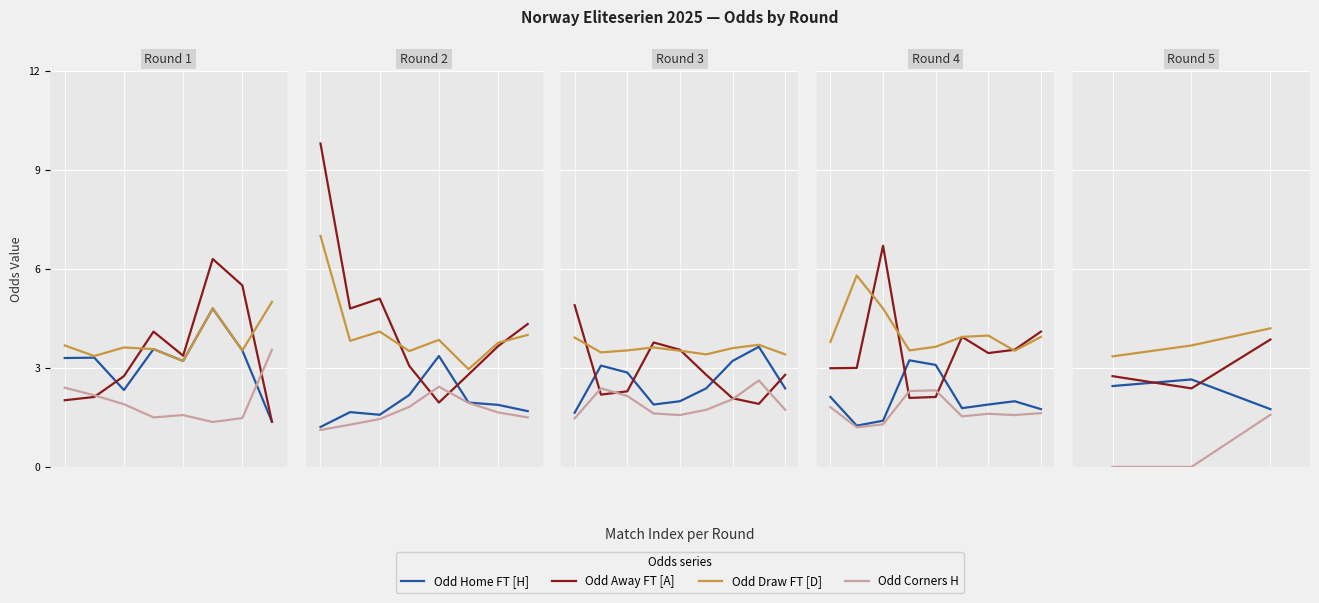

Is the value of Odd Corners H at 2 greater than the value of Odd Draw FT [D] at 1?

No